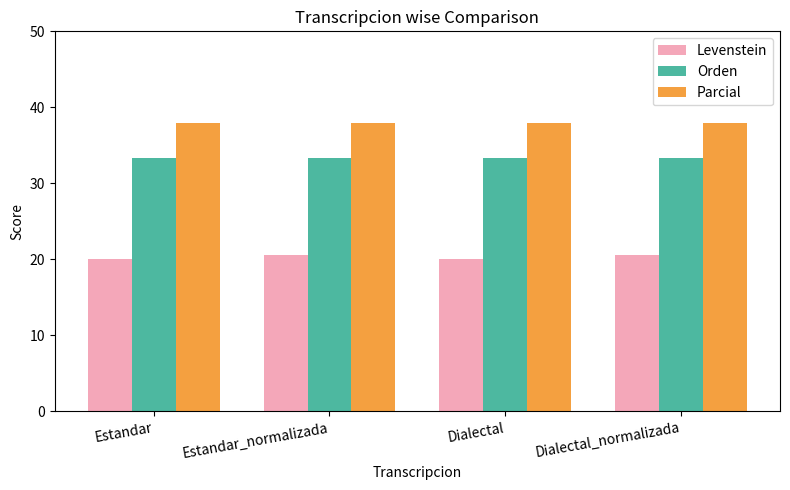

Reading left to right, transcribe all the data shown in this chart.

Levenstein: Estandar=20.0	Estandar_normalizada=20.6	Dialectal=20.0	Dialectal_normalizada=20.6
Orden: Estandar=33.3	Estandar_normalizada=33.3	Dialectal=33.3	Dialectal_normalizada=33.3
Parcial: Estandar=37.9	Estandar_normalizada=37.9	Dialectal=37.9	Dialectal_normalizada=37.9